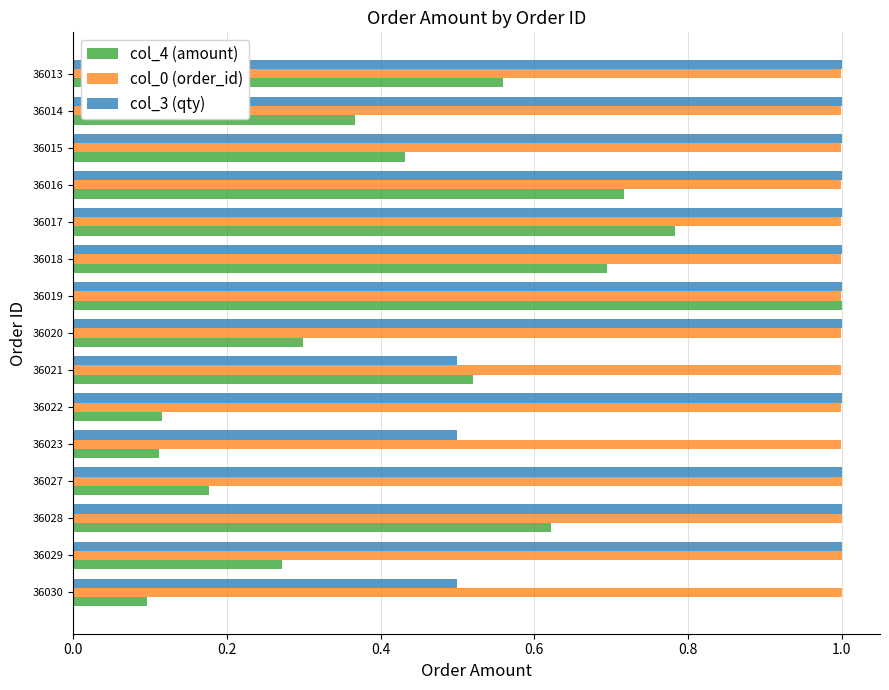

Rank the series at 36023 from lowest to highest value.

col_4 (amount), col_3 (qty), col_0 (order_id)